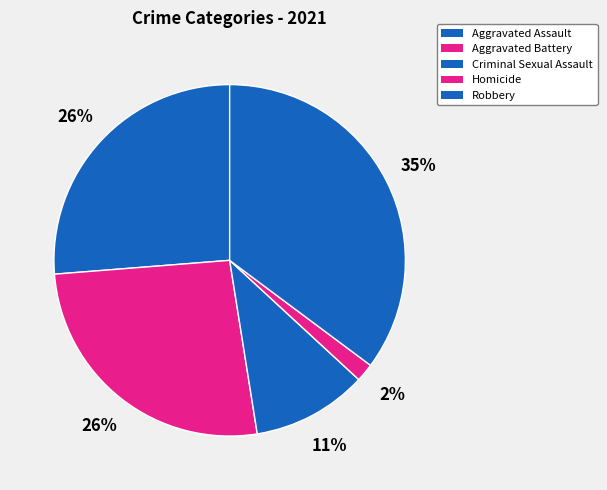

The Criminal Sexual Assault slice represents 24% of the pie. True or false?

False